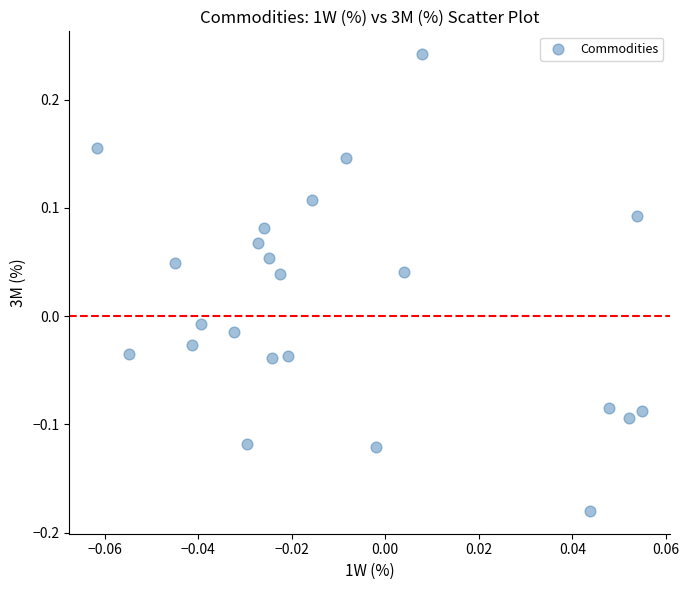

What is the range of Y values (max minus min)?

0.4